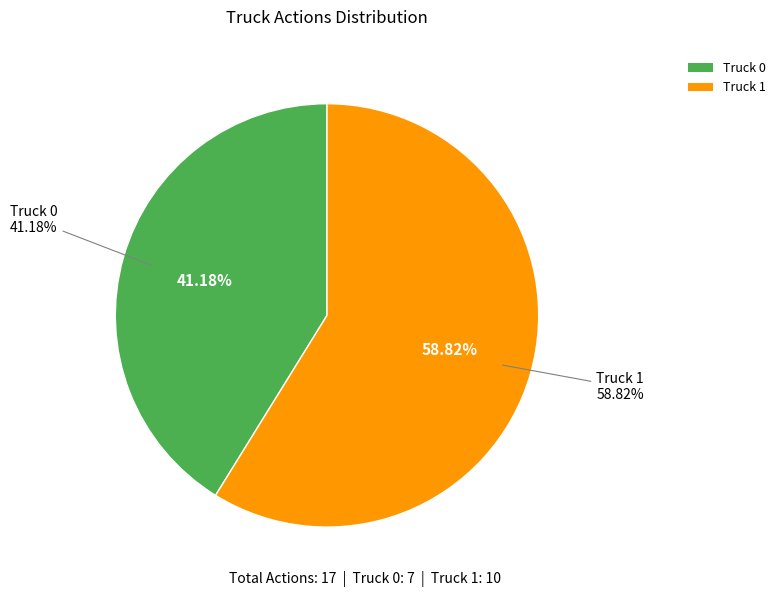

To the nearest percent, what is the difference between the Truck 0 and Truck 1 slice percentages?

18%